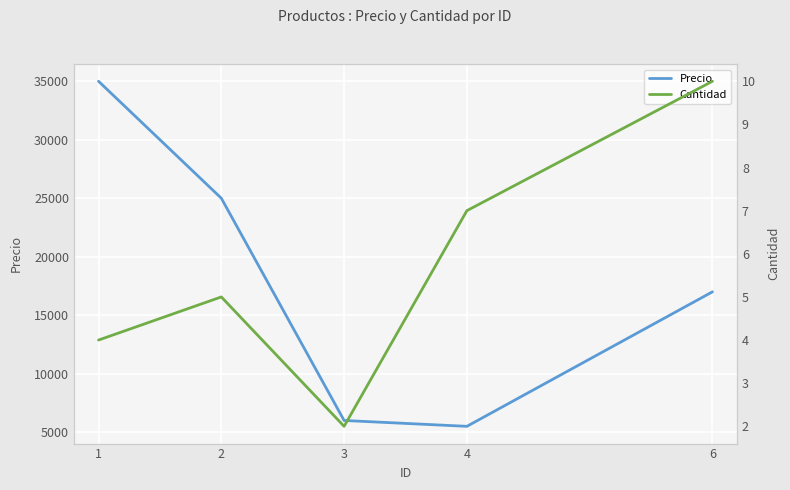

Reading right to left, what are all the values shown in this chart?

Precio: 17000	5500	6000	25000	35000
Cantidad: 10	7	2	5	4